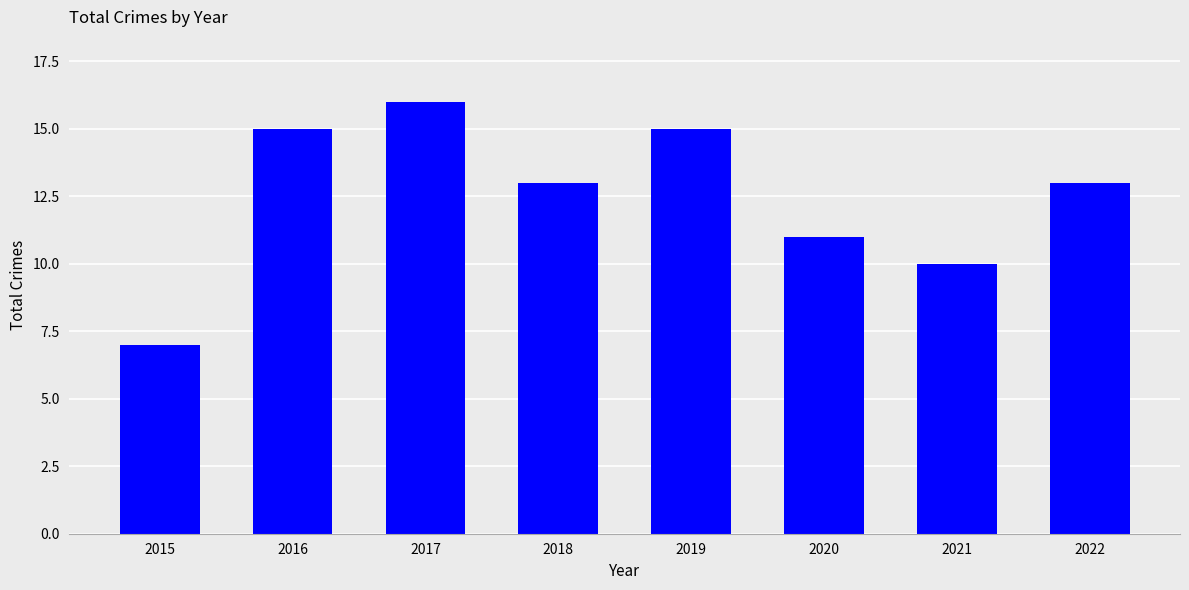

Reading left to right, transcribe all the data shown in this chart.

7	15	16	13	15	11	10	13